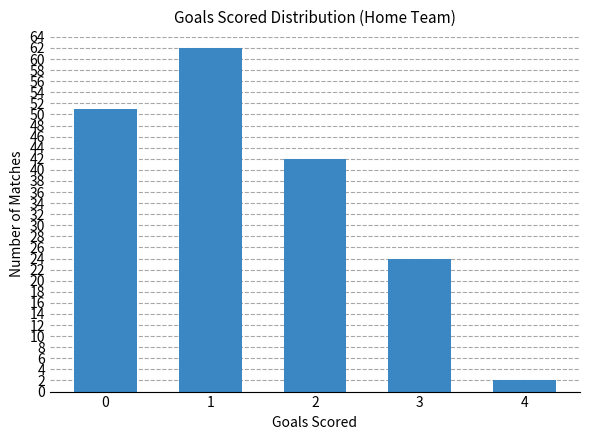

Reading left to right, transcribe all the data shown in this chart.

51	62	42	24	2